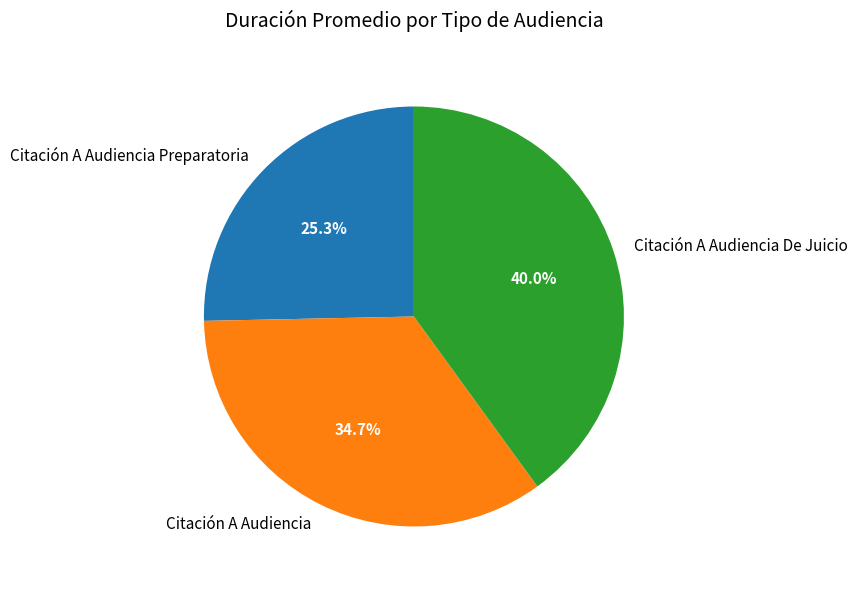

Does Citación A Audiencia De Juicio account for over 50% of the chart?

No